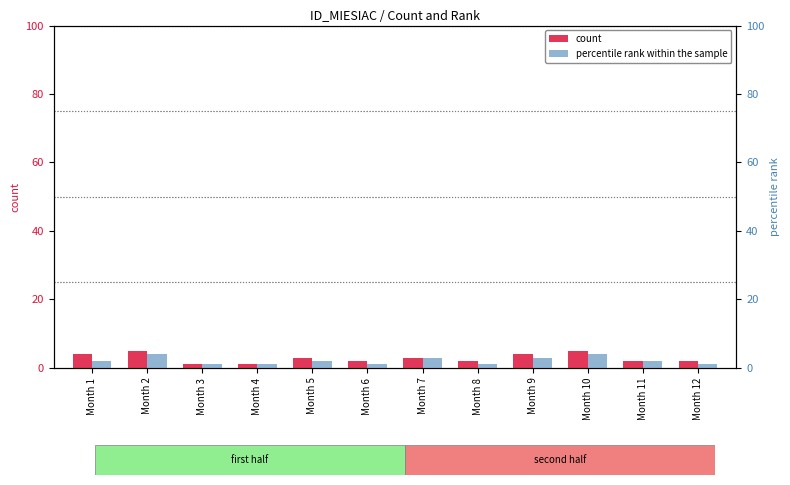

Where is percentile rank within the sample nearest to the value 2?

Month 1